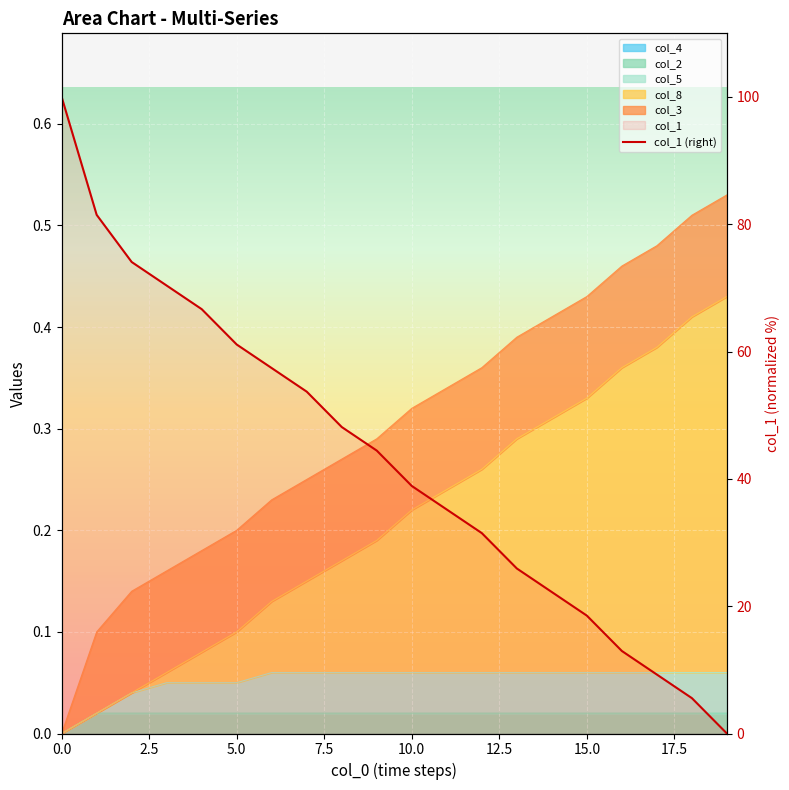

How many lines are shown in the chart?

1